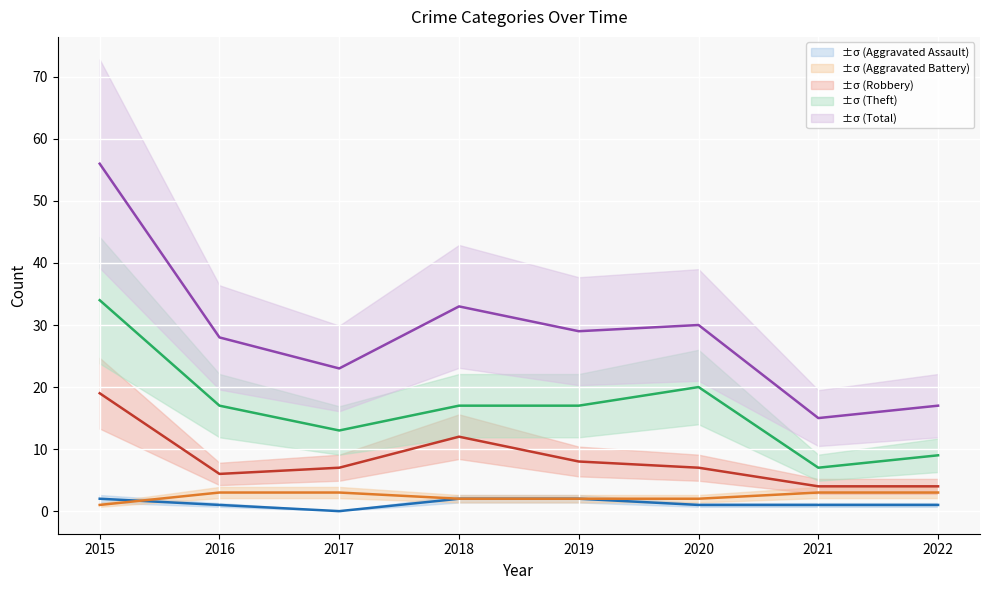

True or false: Theft and Aggravated Assault cross at least once.

False